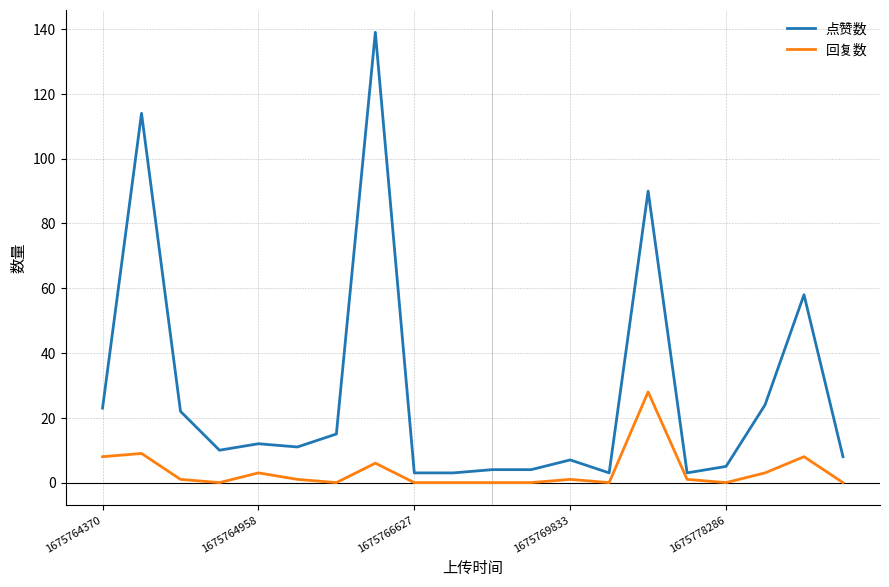

What are all the series names shown in the legend?

点赞数, 回复数